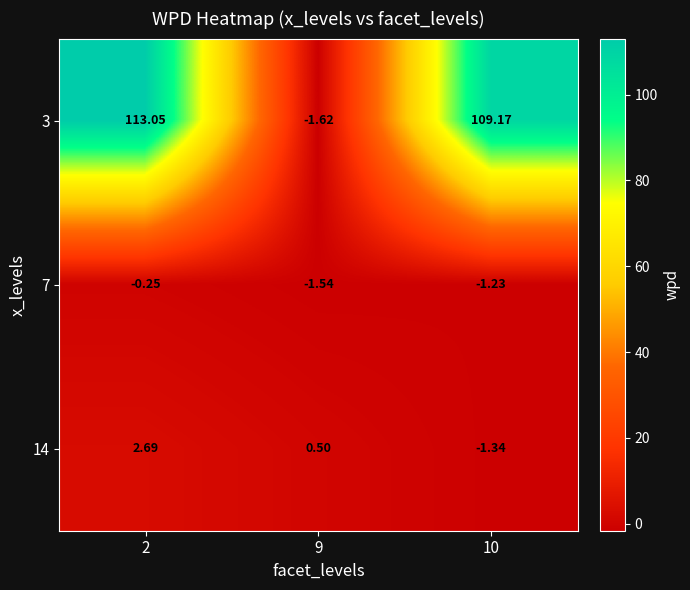

Which series has the largest range (max minus min)?

3